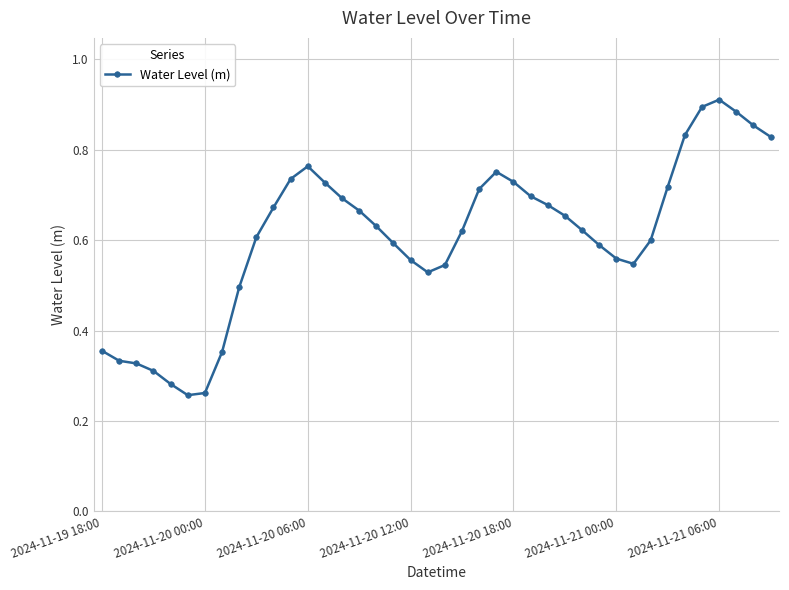

How many lines are shown in the chart?

1